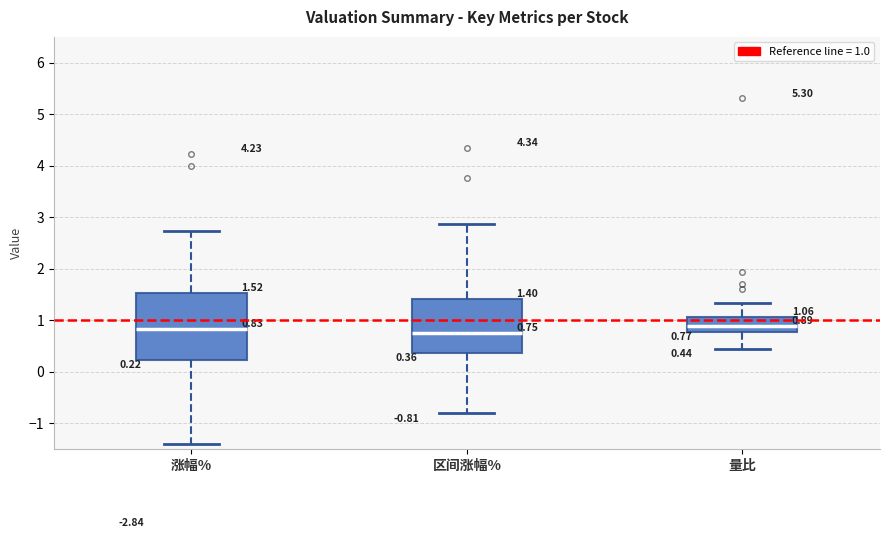

Which box is the tallest, from its lower edge to its upper edge?

涨幅%